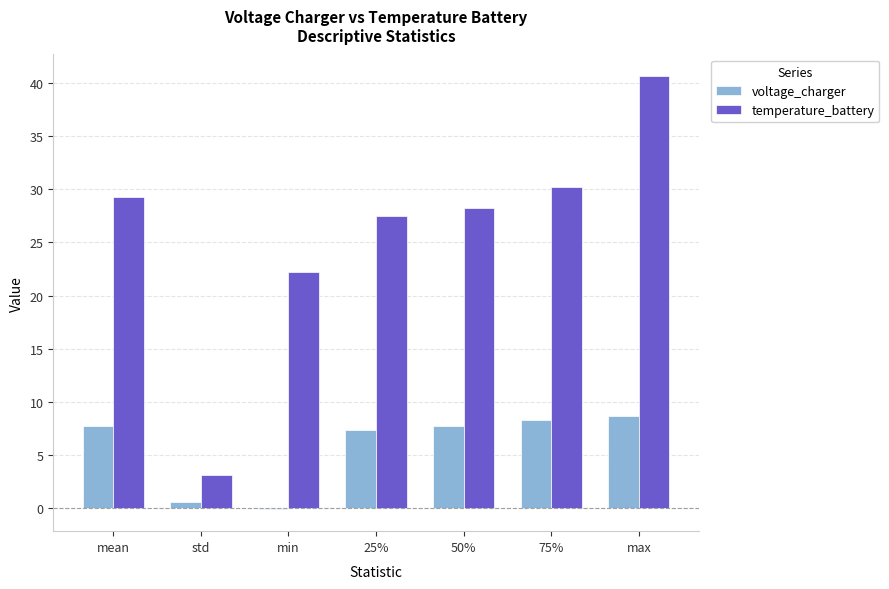

Which series has the largest range (max minus min)?

temperature_battery